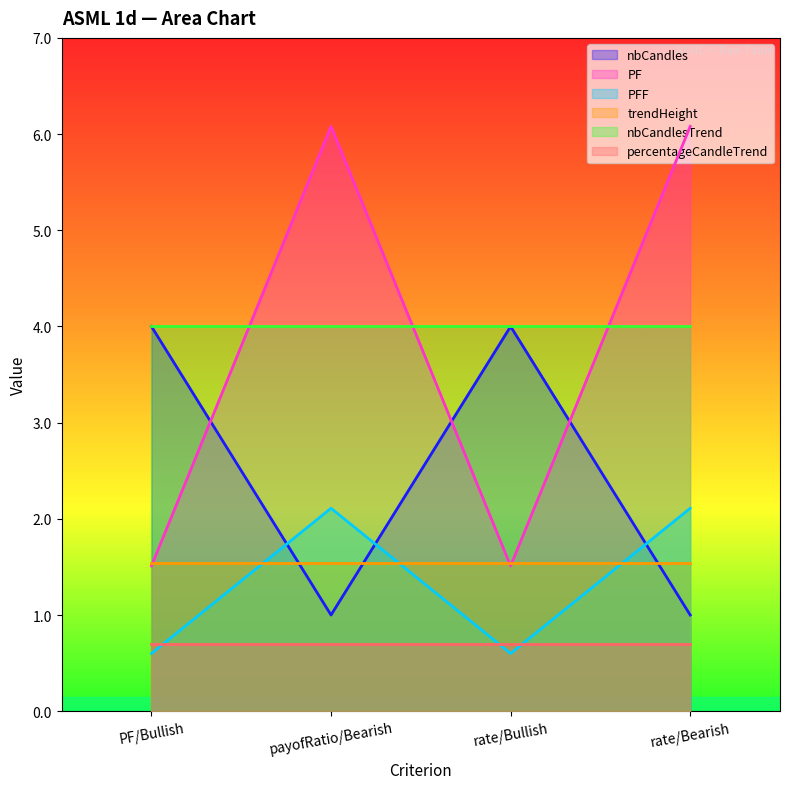

Does the chart display data point markers on the line(s)?

No